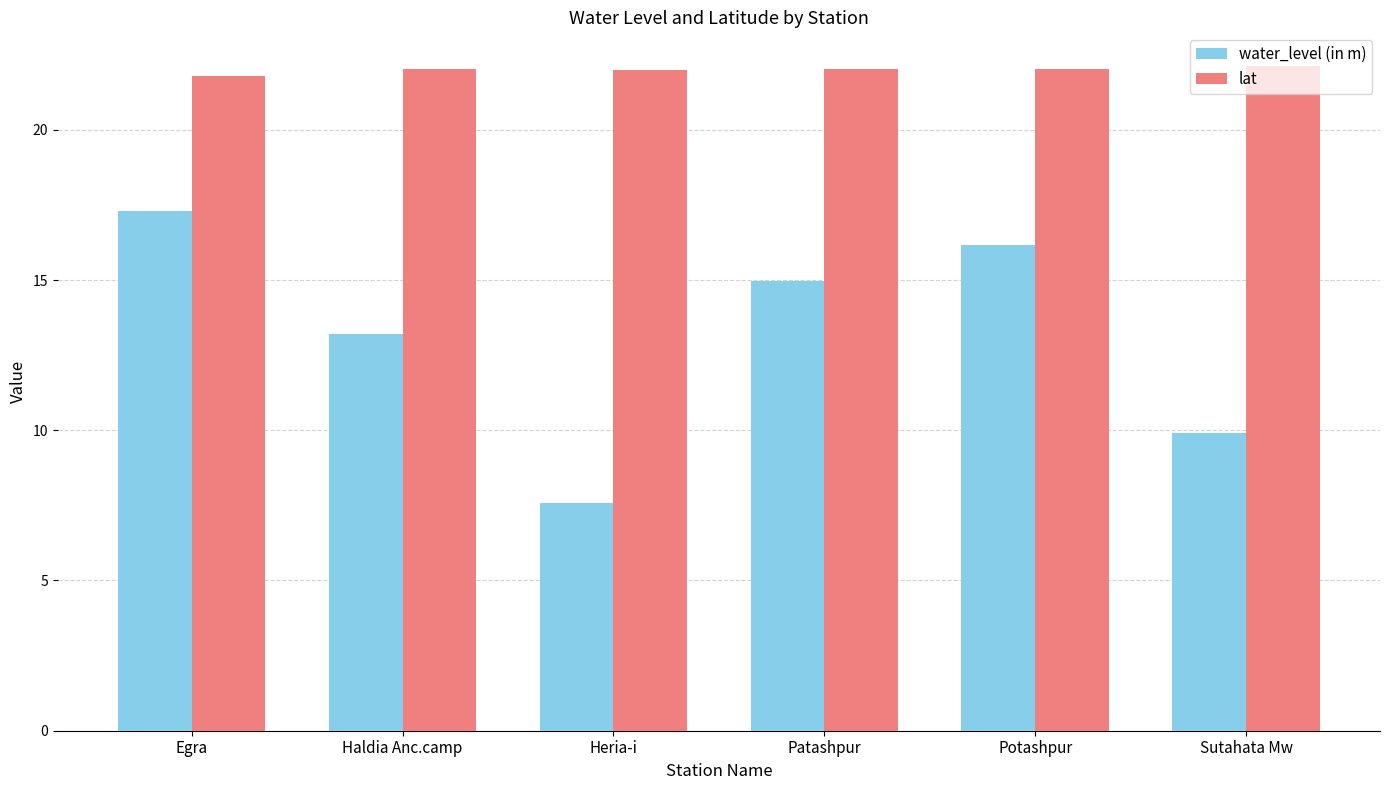

Does the chart contain stacked bars?

No